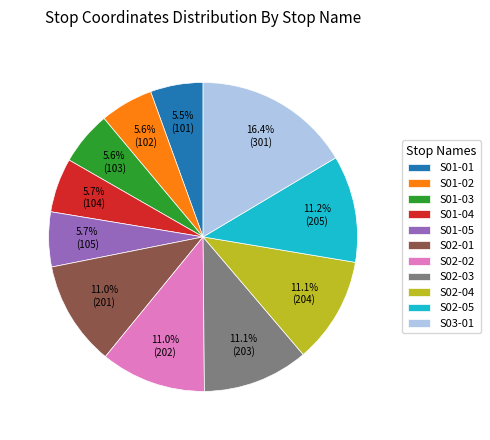

Combined, what portion of the pie is S01-04 and S01-05?

11.4%